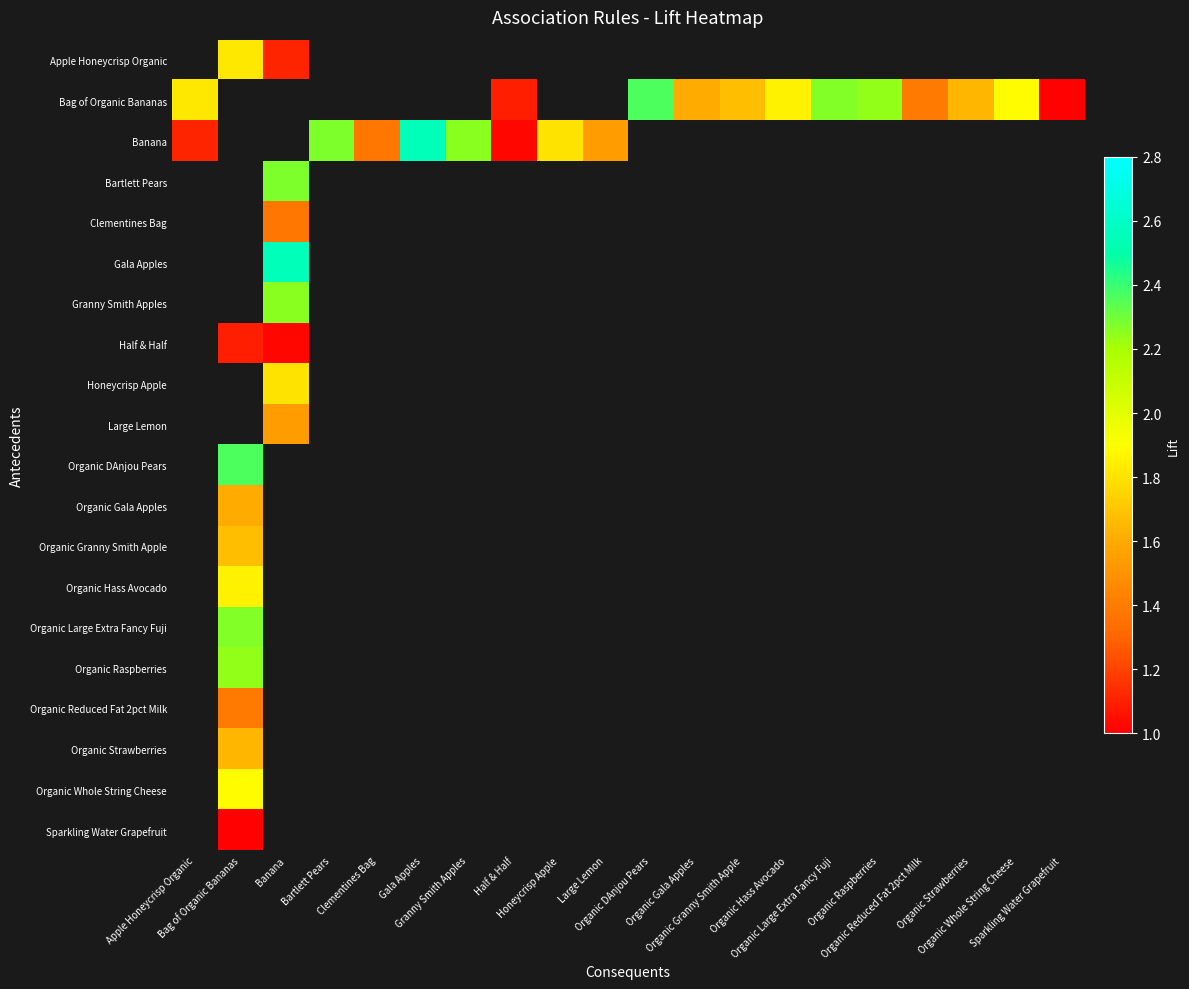

Reading right to left, transcribe all the data shown in this chart.

Apple Honeycrisp Organic: Sparkling Water Grapefruit=0.0	Organic Whole String Cheese=0.0	Organic Strawberries=0.0	Organic Reduced Fat 2pct Milk=0.0	Organic Raspberries=0.0	Organic Large Extra Fancy Fuji=0.0	Organic Hass Avocado=0.0	Organic Granny Smith Apple=0.0	Organic Gala Apples=0.0	Organic DAnjou Pears=0.0	Large Lemon=0.0	Honeycrisp Apple=0.0	Half & Half=0.0	Granny Smith Apples=0.0	Gala Apples=0.0	Clementines Bag=0.0	Bartlett Pears=0.0	Banana=1.1	Bag of Organic Bananas=1.8	Apple Honeycrisp Organic=0.0
Bag of Organic Bananas: Sparkling Water Grapefruit=1.0	Organic Whole String Cheese=1.9	Organic Strawberries=1.6	Organic Reduced Fat 2pct Milk=1.4	Organic Raspberries=2.2	Organic Large Extra Fancy Fuji=2.3	Organic Hass Avocado=1.9	Organic Granny Smith Apple=1.7	Organic Gala Apples=1.6	Organic DAnjou Pears=2.4	Large Lemon=0.0	Honeycrisp Apple=0.0	Half & Half=1.1	Granny Smith Apples=0.0	Gala Apples=0.0	Clementines Bag=0.0	Bartlett Pears=0.0	Banana=0.0	Bag of Organic Bananas=0.0	Apple Honeycrisp Organic=1.8
Banana: Sparkling Water Grapefruit=0.0	Organic Whole String Cheese=0.0	Organic Strawberries=0.0	Organic Reduced Fat 2pct Milk=0.0	Organic Raspberries=0.0	Organic Large Extra Fancy Fuji=0.0	Organic Hass Avocado=0.0	Organic Granny Smith Apple=0.0	Organic Gala Apples=0.0	Organic DAnjou Pears=0.0	Large Lemon=1.5	Honeycrisp Apple=1.8	Half & Half=1.0	Granny Smith Apples=2.3	Gala Apples=2.5	Clementines Bag=1.4	Bartlett Pears=2.3	Banana=0.0	Bag of Organic Bananas=0.0	Apple Honeycrisp Organic=1.1
Bartlett Pears: Sparkling Water Grapefruit=0.0	Organic Whole String Cheese=0.0	Organic Strawberries=0.0	Organic Reduced Fat 2pct Milk=0.0	Organic Raspberries=0.0	Organic Large Extra Fancy Fuji=0.0	Organic Hass Avocado=0.0	Organic Granny Smith Apple=0.0	Organic Gala Apples=0.0	Organic DAnjou Pears=0.0	Large Lemon=0.0	Honeycrisp Apple=0.0	Half & Half=0.0	Granny Smith Apples=0.0	Gala Apples=0.0	Clementines Bag=0.0	Bartlett Pears=0.0	Banana=2.3	Bag of Organic Bananas=0.0	Apple Honeycrisp Organic=0.0
Clementines Bag: Sparkling Water Grapefruit=0.0	Organic Whole String Cheese=0.0	Organic Strawberries=0.0	Organic Reduced Fat 2pct Milk=0.0	Organic Raspberries=0.0	Organic Large Extra Fancy Fuji=0.0	Organic Hass Avocado=0.0	Organic Granny Smith Apple=0.0	Organic Gala Apples=0.0	Organic DAnjou Pears=0.0	Large Lemon=0.0	Honeycrisp Apple=0.0	Half & Half=0.0	Granny Smith Apples=0.0	Gala Apples=0.0	Clementines Bag=0.0	Bartlett Pears=0.0	Banana=1.4	Bag of Organic Bananas=0.0	Apple Honeycrisp Organic=0.0
Gala Apples: Sparkling Water Grapefruit=0.0	Organic Whole String Cheese=0.0	Organic Strawberries=0.0	Organic Reduced Fat 2pct Milk=0.0	Organic Raspberries=0.0	Organic Large Extra Fancy Fuji=0.0	Organic Hass Avocado=0.0	Organic Granny Smith Apple=0.0	Organic Gala Apples=0.0	Organic DAnjou Pears=0.0	Large Lemon=0.0	Honeycrisp Apple=0.0	Half & Half=0.0	Granny Smith Apples=0.0	Gala Apples=0.0	Clementines Bag=0.0	Bartlett Pears=0.0	Banana=2.5	Bag of Organic Bananas=0.0	Apple Honeycrisp Organic=0.0
Granny Smith Apples: Sparkling Water Grapefruit=0.0	Organic Whole String Cheese=0.0	Organic Strawberries=0.0	Organic Reduced Fat 2pct Milk=0.0	Organic Raspberries=0.0	Organic Large Extra Fancy Fuji=0.0	Organic Hass Avocado=0.0	Organic Granny Smith Apple=0.0	Organic Gala Apples=0.0	Organic DAnjou Pears=0.0	Large Lemon=0.0	Honeycrisp Apple=0.0	Half & Half=0.0	Granny Smith Apples=0.0	Gala Apples=0.0	Clementines Bag=0.0	Bartlett Pears=0.0	Banana=2.3	Bag of Organic Bananas=0.0	Apple Honeycrisp Organic=0.0
Half & Half: Sparkling Water Grapefruit=0.0	Organic Whole String Cheese=0.0	Organic Strawberries=0.0	Organic Reduced Fat 2pct Milk=0.0	Organic Raspberries=0.0	Organic Large Extra Fancy Fuji=0.0	Organic Hass Avocado=0.0	Organic Granny Smith Apple=0.0	Organic Gala Apples=0.0	Organic DAnjou Pears=0.0	Large Lemon=0.0	Honeycrisp Apple=0.0	Half & Half=0.0	Granny Smith Apples=0.0	Gala Apples=0.0	Clementines Bag=0.0	Bartlett Pears=0.0	Banana=1.0	Bag of Organic Bananas=1.1	Apple Honeycrisp Organic=0.0
Honeycrisp Apple: Sparkling Water Grapefruit=0.0	Organic Whole String Cheese=0.0	Organic Strawberries=0.0	Organic Reduced Fat 2pct Milk=0.0	Organic Raspberries=0.0	Organic Large Extra Fancy Fuji=0.0	Organic Hass Avocado=0.0	Organic Granny Smith Apple=0.0	Organic Gala Apples=0.0	Organic DAnjou Pears=0.0	Large Lemon=0.0	Honeycrisp Apple=0.0	Half & Half=0.0	Granny Smith Apples=0.0	Gala Apples=0.0	Clementines Bag=0.0	Bartlett Pears=0.0	Banana=1.8	Bag of Organic Bananas=0.0	Apple Honeycrisp Organic=0.0
Large Lemon: Sparkling Water Grapefruit=0.0	Organic Whole String Cheese=0.0	Organic Strawberries=0.0	Organic Reduced Fat 2pct Milk=0.0	Organic Raspberries=0.0	Organic Large Extra Fancy Fuji=0.0	Organic Hass Avocado=0.0	Organic Granny Smith Apple=0.0	Organic Gala Apples=0.0	Organic DAnjou Pears=0.0	Large Lemon=0.0	Honeycrisp Apple=0.0	Half & Half=0.0	Granny Smith Apples=0.0	Gala Apples=0.0	Clementines Bag=0.0	Bartlett Pears=0.0	Banana=1.5	Bag of Organic Bananas=0.0	Apple Honeycrisp Organic=0.0
Organic DAnjou Pears: Sparkling Water Grapefruit=0.0	Organic Whole String Cheese=0.0	Organic Strawberries=0.0	Organic Reduced Fat 2pct Milk=0.0	Organic Raspberries=0.0	Organic Large Extra Fancy Fuji=0.0	Organic Hass Avocado=0.0	Organic Granny Smith Apple=0.0	Organic Gala Apples=0.0	Organic DAnjou Pears=0.0	Large Lemon=0.0	Honeycrisp Apple=0.0	Half & Half=0.0	Granny Smith Apples=0.0	Gala Apples=0.0	Clementines Bag=0.0	Bartlett Pears=0.0	Banana=0.0	Bag of Organic Bananas=2.4	Apple Honeycrisp Organic=0.0
Organic Gala Apples: Sparkling Water Grapefruit=0.0	Organic Whole String Cheese=0.0	Organic Strawberries=0.0	Organic Reduced Fat 2pct Milk=0.0	Organic Raspberries=0.0	Organic Large Extra Fancy Fuji=0.0	Organic Hass Avocado=0.0	Organic Granny Smith Apple=0.0	Organic Gala Apples=0.0	Organic DAnjou Pears=0.0	Large Lemon=0.0	Honeycrisp Apple=0.0	Half & Half=0.0	Granny Smith Apples=0.0	Gala Apples=0.0	Clementines Bag=0.0	Bartlett Pears=0.0	Banana=0.0	Bag of Organic Bananas=1.6	Apple Honeycrisp Organic=0.0
Organic Granny Smith Apple: Sparkling Water Grapefruit=0.0	Organic Whole String Cheese=0.0	Organic Strawberries=0.0	Organic Reduced Fat 2pct Milk=0.0	Organic Raspberries=0.0	Organic Large Extra Fancy Fuji=0.0	Organic Hass Avocado=0.0	Organic Granny Smith Apple=0.0	Organic Gala Apples=0.0	Organic DAnjou Pears=0.0	Large Lemon=0.0	Honeycrisp Apple=0.0	Half & Half=0.0	Granny Smith Apples=0.0	Gala Apples=0.0	Clementines Bag=0.0	Bartlett Pears=0.0	Banana=0.0	Bag of Organic Bananas=1.7	Apple Honeycrisp Organic=0.0
Organic Hass Avocado: Sparkling Water Grapefruit=0.0	Organic Whole String Cheese=0.0	Organic Strawberries=0.0	Organic Reduced Fat 2pct Milk=0.0	Organic Raspberries=0.0	Organic Large Extra Fancy Fuji=0.0	Organic Hass Avocado=0.0	Organic Granny Smith Apple=0.0	Organic Gala Apples=0.0	Organic DAnjou Pears=0.0	Large Lemon=0.0	Honeycrisp Apple=0.0	Half & Half=0.0	Granny Smith Apples=0.0	Gala Apples=0.0	Clementines Bag=0.0	Bartlett Pears=0.0	Banana=0.0	Bag of Organic Bananas=1.9	Apple Honeycrisp Organic=0.0
Organic Large Extra Fancy Fuji: Sparkling Water Grapefruit=0.0	Organic Whole String Cheese=0.0	Organic Strawberries=0.0	Organic Reduced Fat 2pct Milk=0.0	Organic Raspberries=0.0	Organic Large Extra Fancy Fuji=0.0	Organic Hass Avocado=0.0	Organic Granny Smith Apple=0.0	Organic Gala Apples=0.0	Organic DAnjou Pears=0.0	Large Lemon=0.0	Honeycrisp Apple=0.0	Half & Half=0.0	Granny Smith Apples=0.0	Gala Apples=0.0	Clementines Bag=0.0	Bartlett Pears=0.0	Banana=0.0	Bag of Organic Bananas=2.3	Apple Honeycrisp Organic=0.0
Organic Raspberries: Sparkling Water Grapefruit=0.0	Organic Whole String Cheese=0.0	Organic Strawberries=0.0	Organic Reduced Fat 2pct Milk=0.0	Organic Raspberries=0.0	Organic Large Extra Fancy Fuji=0.0	Organic Hass Avocado=0.0	Organic Granny Smith Apple=0.0	Organic Gala Apples=0.0	Organic DAnjou Pears=0.0	Large Lemon=0.0	Honeycrisp Apple=0.0	Half & Half=0.0	Granny Smith Apples=0.0	Gala Apples=0.0	Clementines Bag=0.0	Bartlett Pears=0.0	Banana=0.0	Bag of Organic Bananas=2.2	Apple Honeycrisp Organic=0.0
Organic Reduced Fat 2pct Milk: Sparkling Water Grapefruit=0.0	Organic Whole String Cheese=0.0	Organic Strawberries=0.0	Organic Reduced Fat 2pct Milk=0.0	Organic Raspberries=0.0	Organic Large Extra Fancy Fuji=0.0	Organic Hass Avocado=0.0	Organic Granny Smith Apple=0.0	Organic Gala Apples=0.0	Organic DAnjou Pears=0.0	Large Lemon=0.0	Honeycrisp Apple=0.0	Half & Half=0.0	Granny Smith Apples=0.0	Gala Apples=0.0	Clementines Bag=0.0	Bartlett Pears=0.0	Banana=0.0	Bag of Organic Bananas=1.4	Apple Honeycrisp Organic=0.0
Organic Strawberries: Sparkling Water Grapefruit=0.0	Organic Whole String Cheese=0.0	Organic Strawberries=0.0	Organic Reduced Fat 2pct Milk=0.0	Organic Raspberries=0.0	Organic Large Extra Fancy Fuji=0.0	Organic Hass Avocado=0.0	Organic Granny Smith Apple=0.0	Organic Gala Apples=0.0	Organic DAnjou Pears=0.0	Large Lemon=0.0	Honeycrisp Apple=0.0	Half & Half=0.0	Granny Smith Apples=0.0	Gala Apples=0.0	Clementines Bag=0.0	Bartlett Pears=0.0	Banana=0.0	Bag of Organic Bananas=1.6	Apple Honeycrisp Organic=0.0
Organic Whole String Cheese: Sparkling Water Grapefruit=0.0	Organic Whole String Cheese=0.0	Organic Strawberries=0.0	Organic Reduced Fat 2pct Milk=0.0	Organic Raspberries=0.0	Organic Large Extra Fancy Fuji=0.0	Organic Hass Avocado=0.0	Organic Granny Smith Apple=0.0	Organic Gala Apples=0.0	Organic DAnjou Pears=0.0	Large Lemon=0.0	Honeycrisp Apple=0.0	Half & Half=0.0	Granny Smith Apples=0.0	Gala Apples=0.0	Clementines Bag=0.0	Bartlett Pears=0.0	Banana=0.0	Bag of Organic Bananas=1.9	Apple Honeycrisp Organic=0.0
Sparkling Water Grapefruit: Sparkling Water Grapefruit=0.0	Organic Whole String Cheese=0.0	Organic Strawberries=0.0	Organic Reduced Fat 2pct Milk=0.0	Organic Raspberries=0.0	Organic Large Extra Fancy Fuji=0.0	Organic Hass Avocado=0.0	Organic Granny Smith Apple=0.0	Organic Gala Apples=0.0	Organic DAnjou Pears=0.0	Large Lemon=0.0	Honeycrisp Apple=0.0	Half & Half=0.0	Granny Smith Apples=0.0	Gala Apples=0.0	Clementines Bag=0.0	Bartlett Pears=0.0	Banana=0.0	Bag of Organic Bananas=1.0	Apple Honeycrisp Organic=0.0